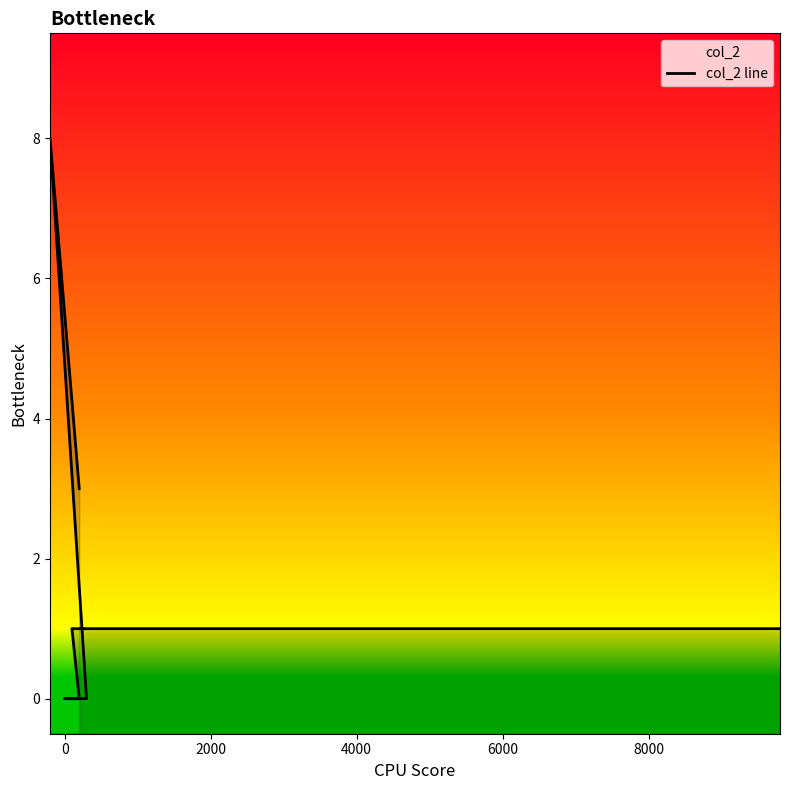

What is the label of the 5th point from the right?

2000